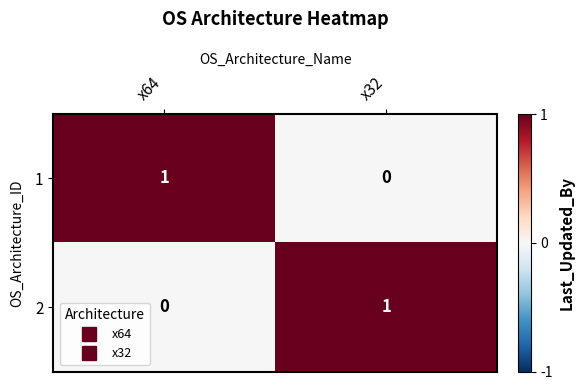

Reading left to right, what are all the values shown in this chart?

1: 1	0
2: 0	1